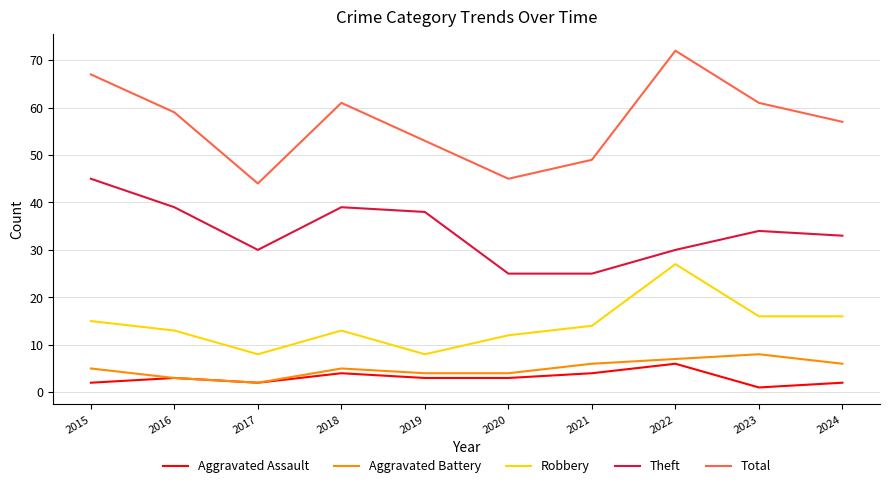

At which label does Aggravated Battery reach its peak?

2023